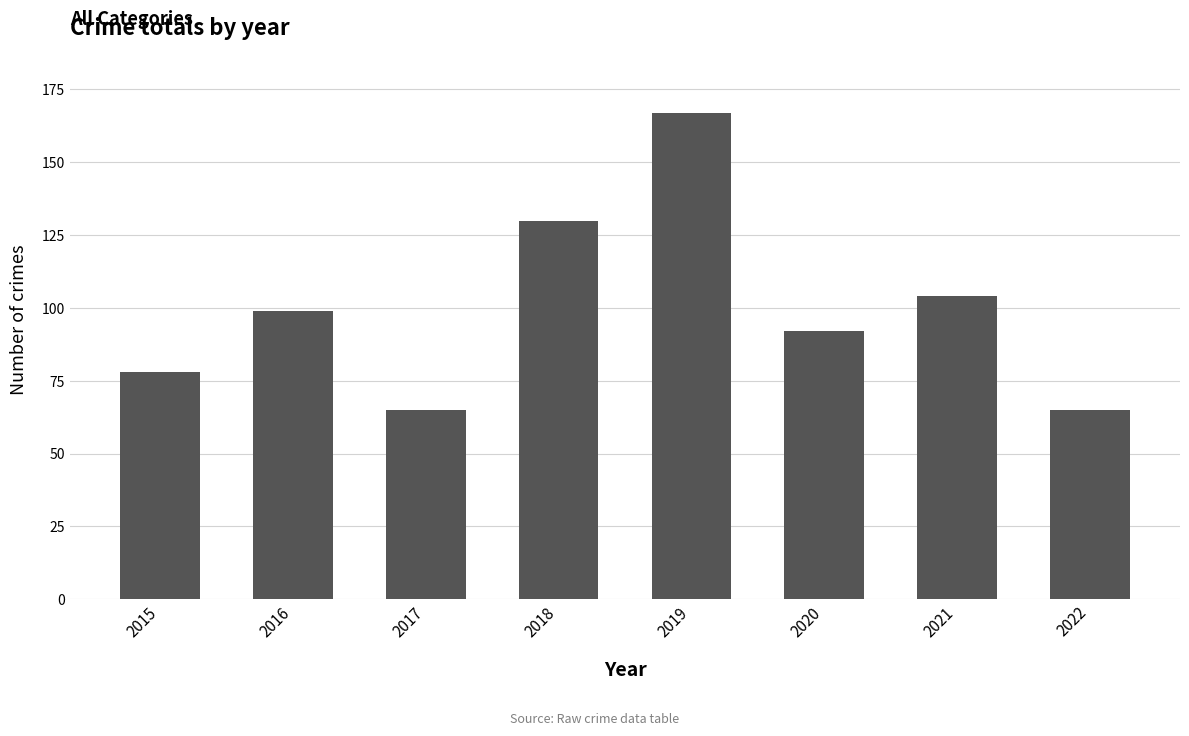

What is the minimum value shown in the chart?

65